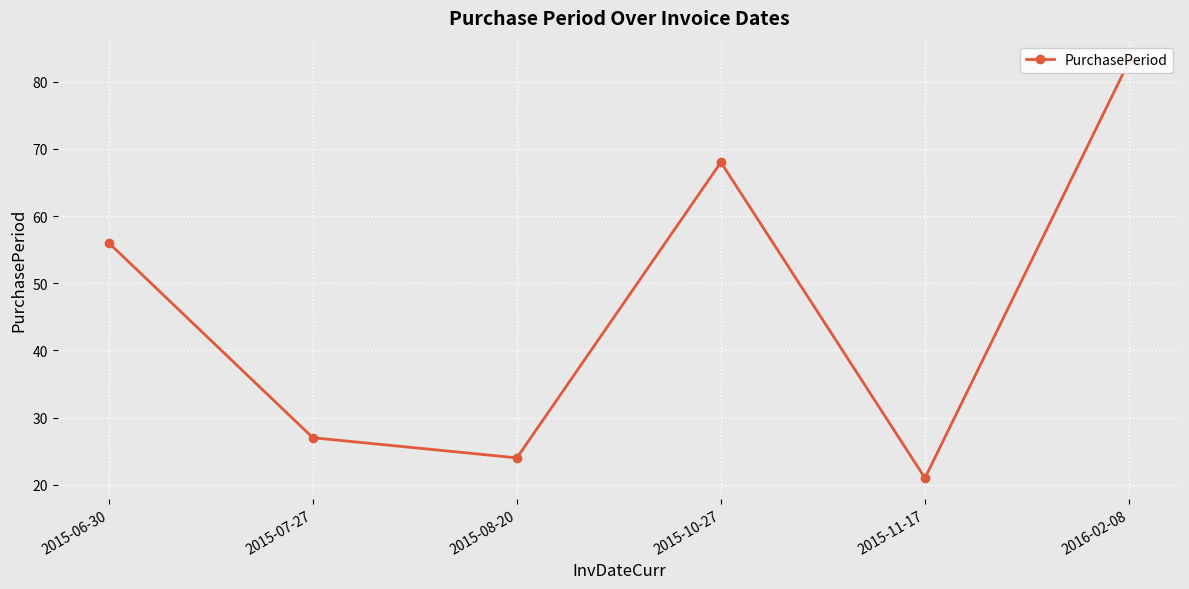

Rank the categories by value from lowest to highest.

2015-11-17, 2015-08-20, 2015-07-27, 2015-06-30, 2015-10-27, 2016-02-08